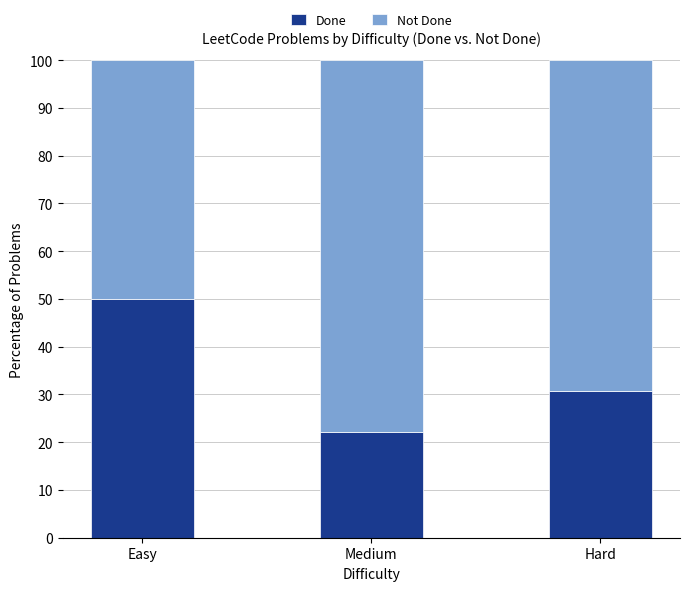

What is the maximum value for Done?

50.0